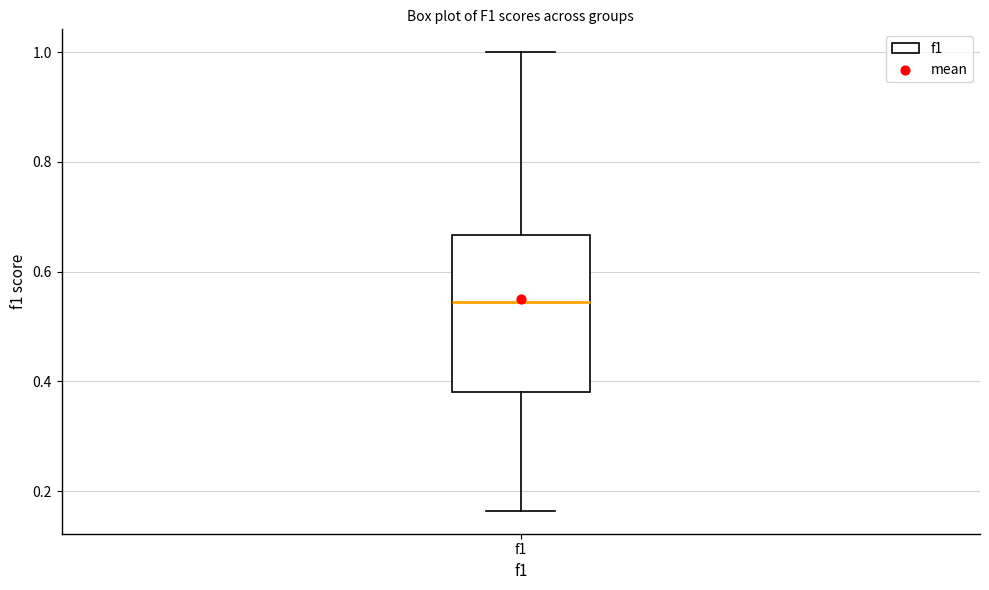

Transcribe this box plot: give where the median line is, the range the box spans, and where the two whiskers end, as read against the y-axis. The values are not printed on the chart, so give them approximately, as read against the axis.

median 0.54, box 0.38 to 0.66, whiskers 0.16 to 1.00